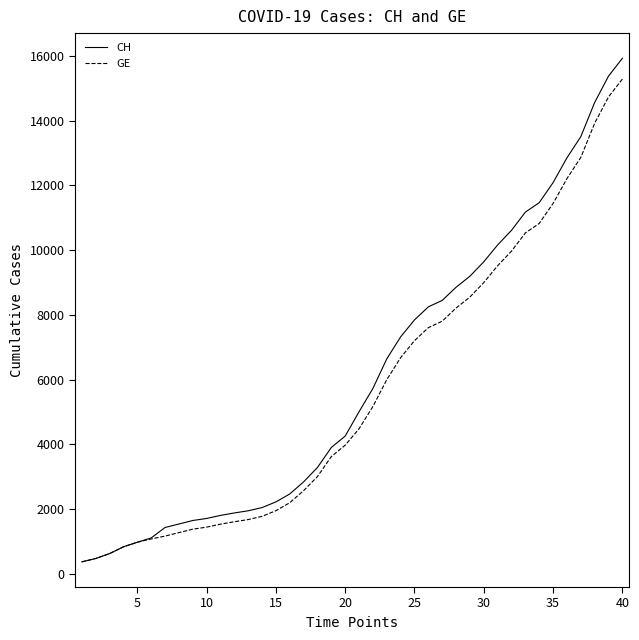

What is the sum of all CH values?

242133